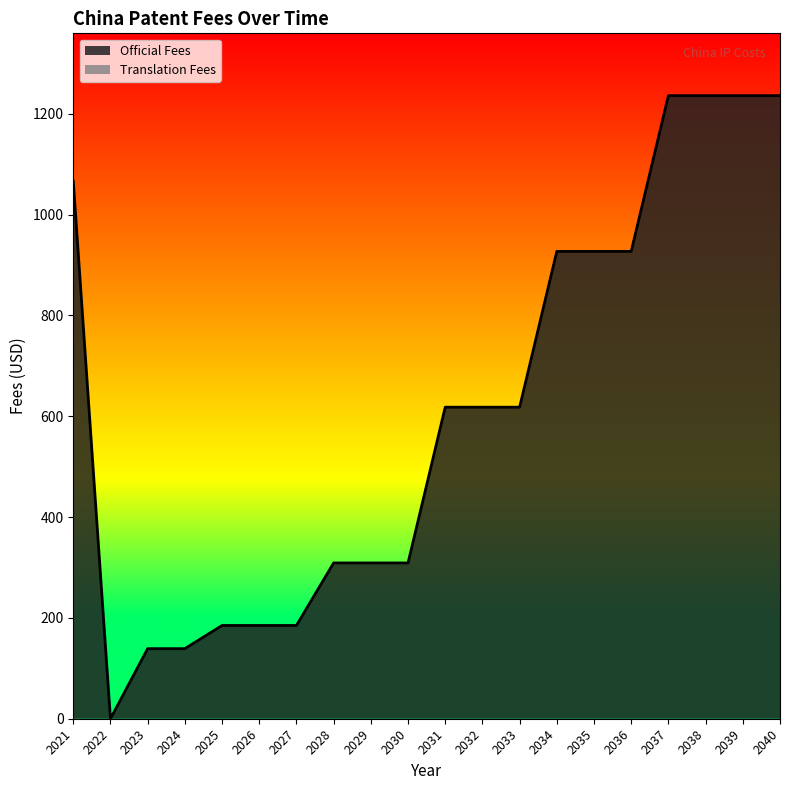

What is the sum of all values?

12405